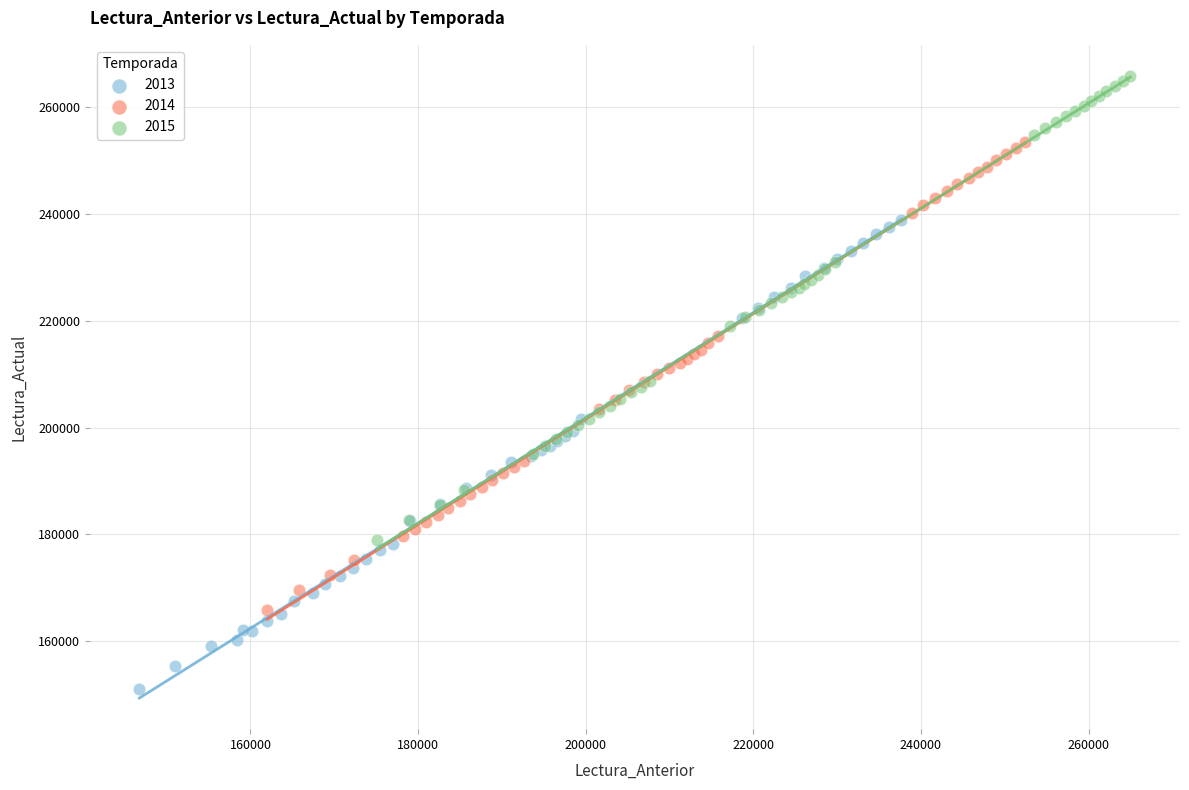

Which series reaches the minimum Y coordinate?

2013